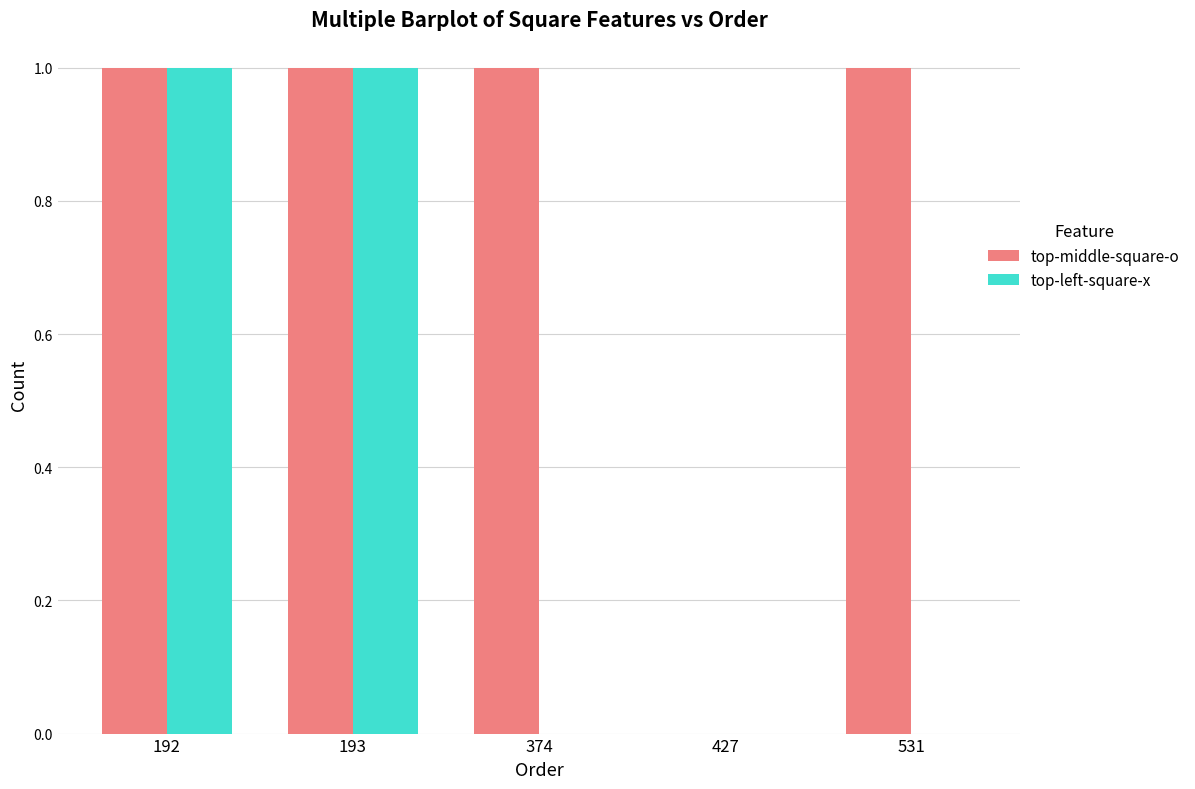

The top-left-square-x series shows 1 at 374. True or false?

False